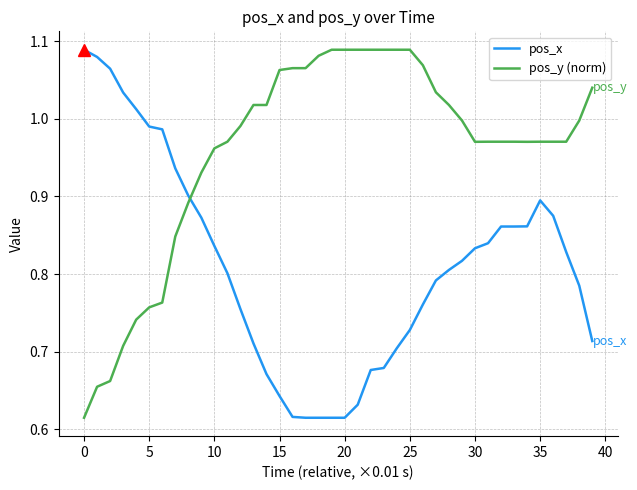

Which series ends up on top after the final intersection of pos_x and pos_y (norm)?

pos_y (norm)